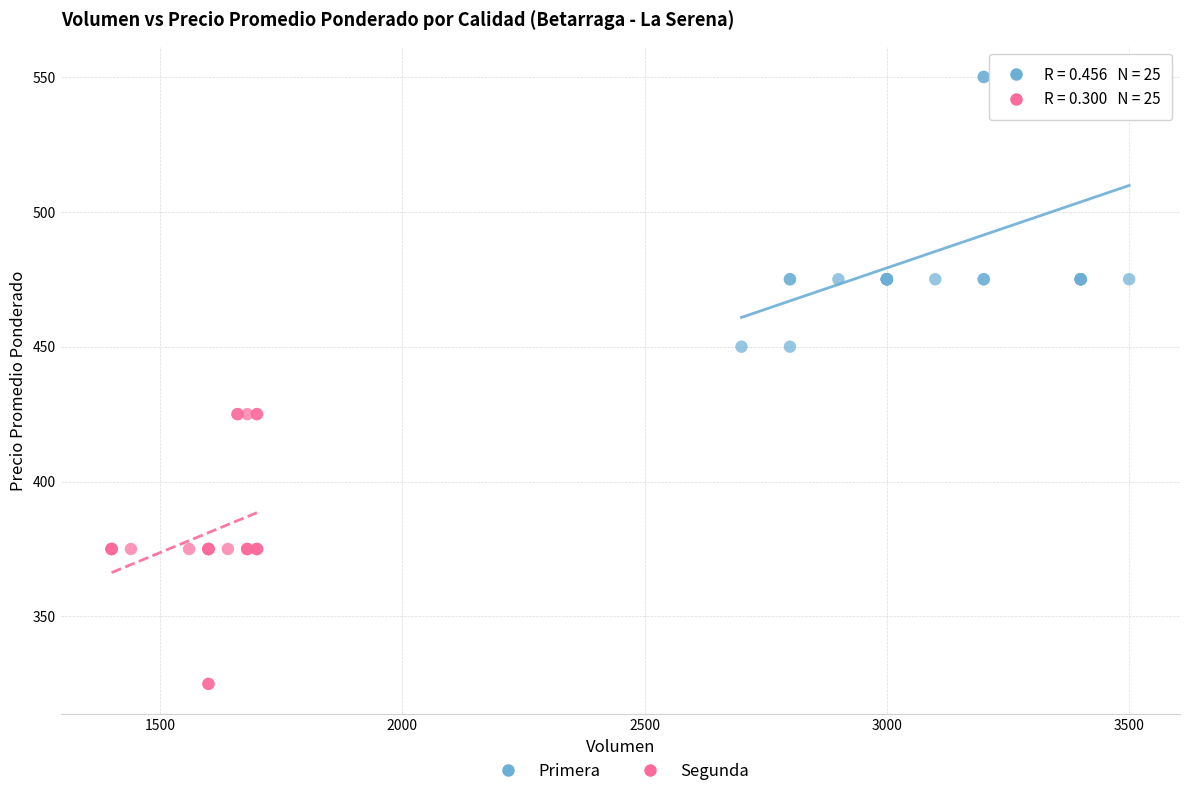

Which series reaches the maximum Y coordinate?

Primera